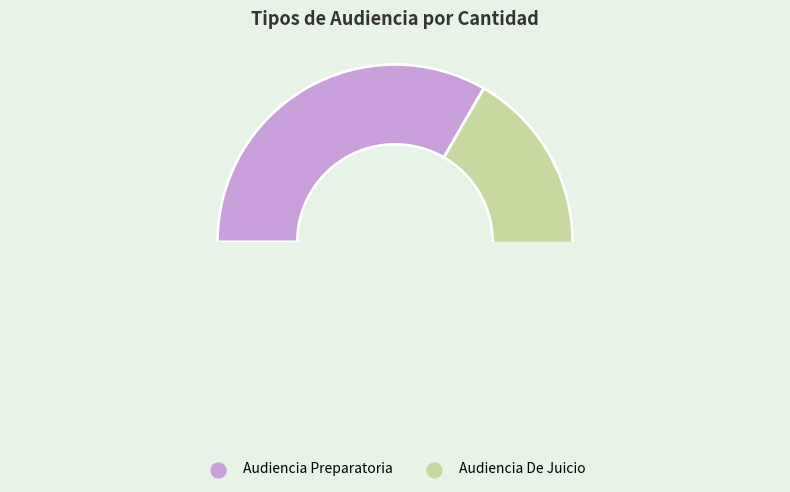

Is it true that Audiencia De Juicio is 60% of the pie?

False